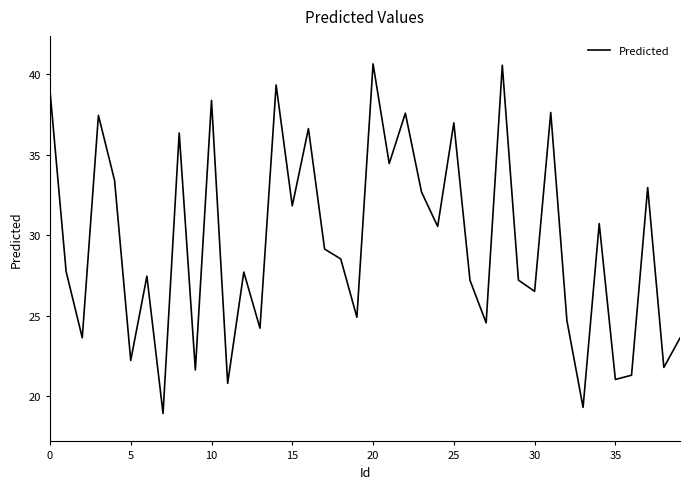

What is the difference between the maximum and minimum values?

21.7